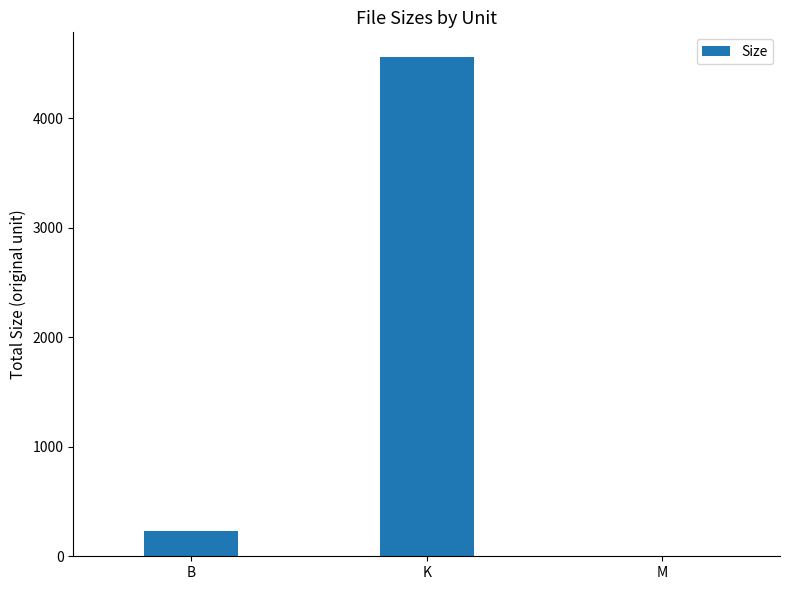

The chart shows a value of 7762.0 at K. True or false?

False